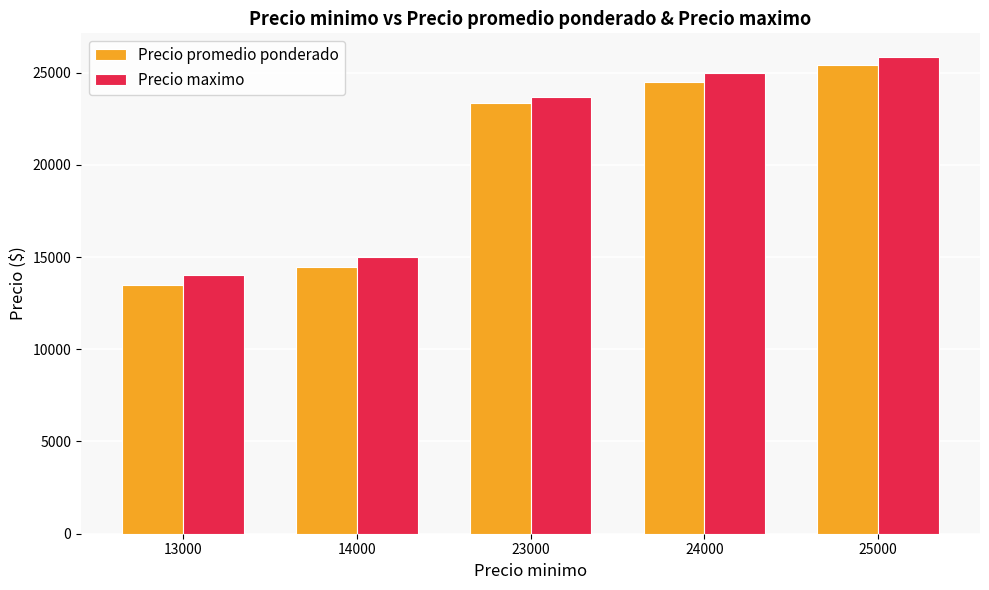

What is the smallest value displayed?

13480.0